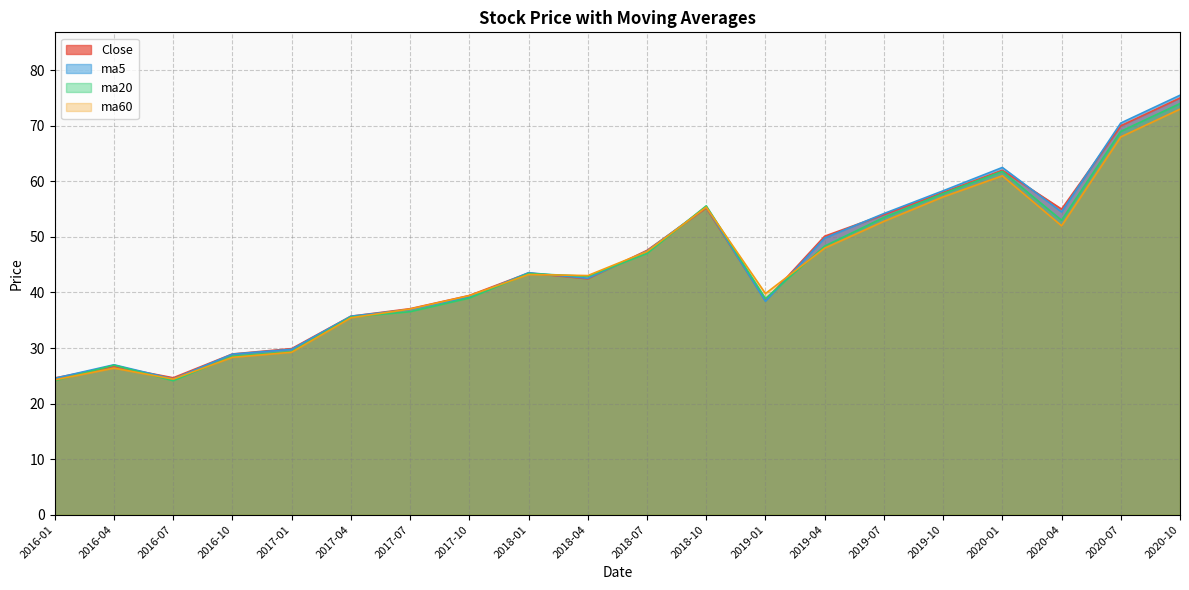

True or false: ma20 has a value of 16.6 at 2017-10.

False